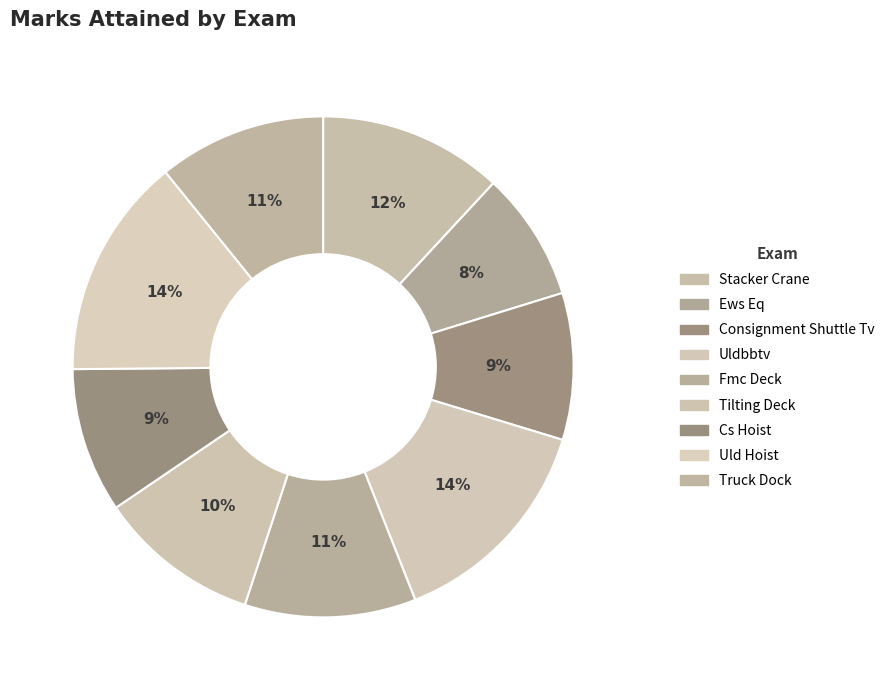

How many segments does this pie chart have?

9